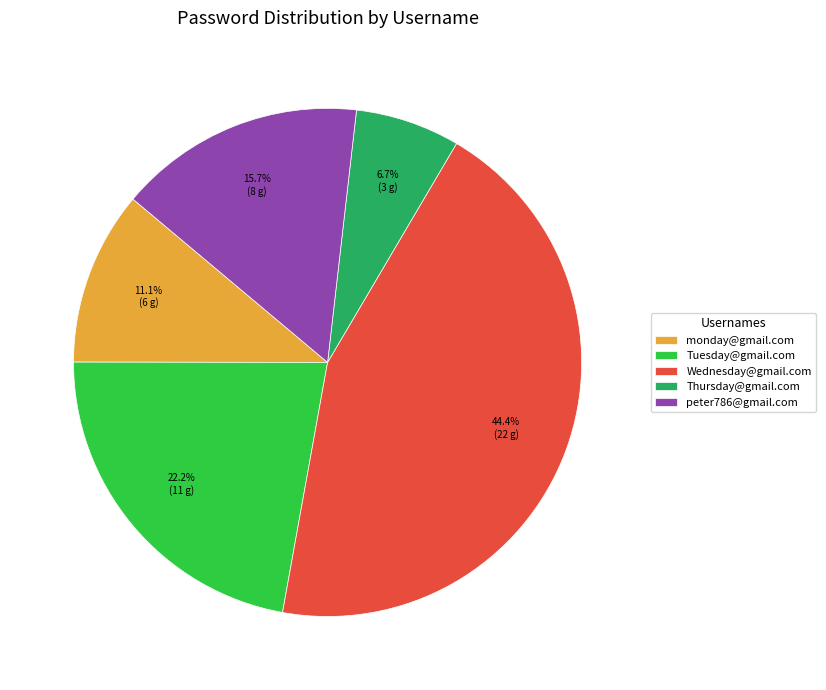

Rank the categories by value from lowest to highest.

Thursday@gmail.com, monday@gmail.com, peter786@gmail.com, Tuesday@gmail.com, Wednesday@gmail.com